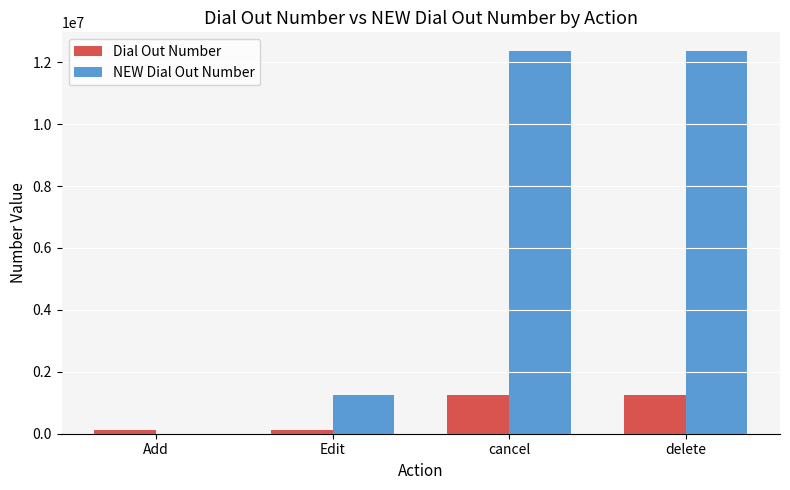

What is the greatest value displayed?

12345678